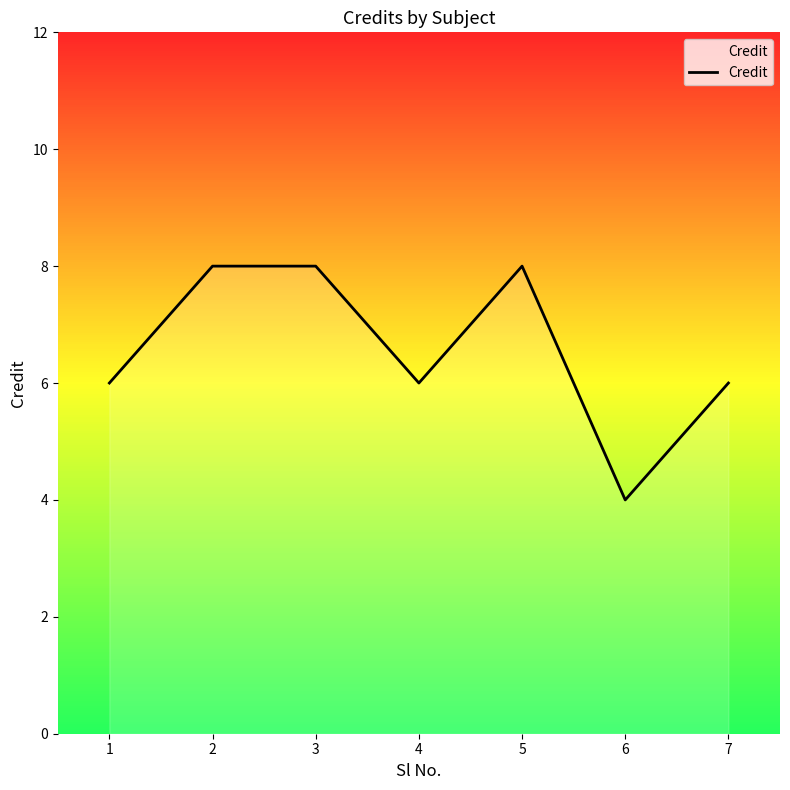

What is the approximate value at 3?

8